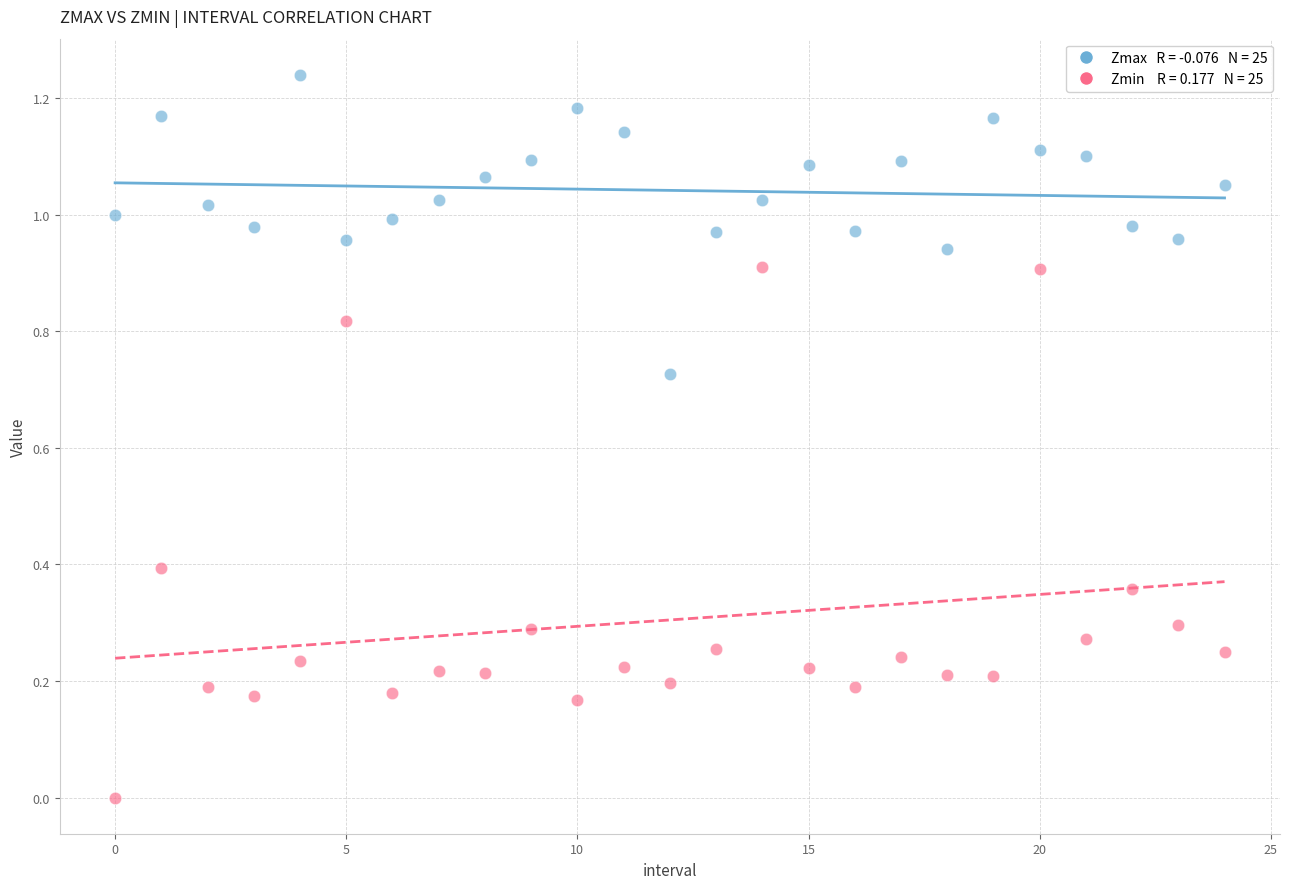

How many points are shown in the scatter plot?

50